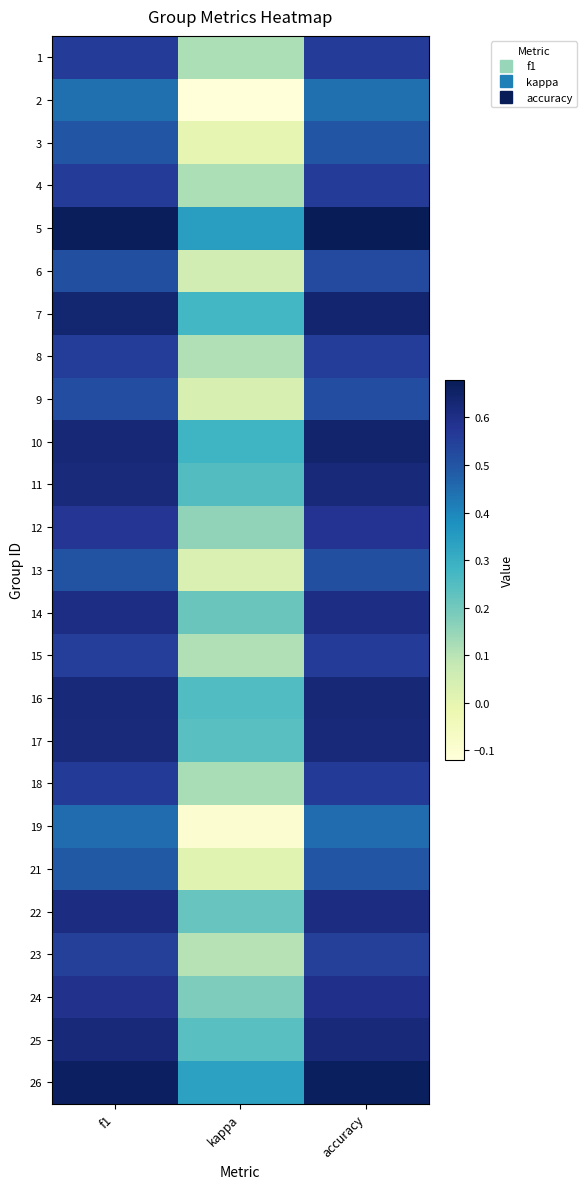

Reading right to left, transcribe all the data shown in this chart.

1: accuracy=0.6	kappa=0.1	f1=0.6
2: accuracy=0.4	kappa=-0.1	f1=0.4
3: accuracy=0.5	kappa=-0.0	f1=0.5
4: accuracy=0.6	kappa=0.1	f1=0.6
5: accuracy=0.7	kappa=0.3	f1=0.7
6: accuracy=0.5	kappa=0.1	f1=0.5
7: accuracy=0.6	kappa=0.3	f1=0.6
8: accuracy=0.6	kappa=0.1	f1=0.6
9: accuracy=0.5	kappa=0.0	f1=0.5
10: accuracy=0.6	kappa=0.3	f1=0.6
11: accuracy=0.6	kappa=0.2	f1=0.6
12: accuracy=0.6	kappa=0.2	f1=0.6
13: accuracy=0.5	kappa=0.0	f1=0.5
14: accuracy=0.6	kappa=0.2	f1=0.6
15: accuracy=0.6	kappa=0.1	f1=0.6
16: accuracy=0.6	kappa=0.3	f1=0.6
17: accuracy=0.6	kappa=0.2	f1=0.6
18: accuracy=0.6	kappa=0.1	f1=0.6
19: accuracy=0.5	kappa=-0.1	f1=0.4
21: accuracy=0.5	kappa=0.0	f1=0.5
22: accuracy=0.6	kappa=0.2	f1=0.6
23: accuracy=0.5	kappa=0.1	f1=0.5
24: accuracy=0.6	kappa=0.2	f1=0.6
25: accuracy=0.6	kappa=0.2	f1=0.6
26: accuracy=0.7	kappa=0.3	f1=0.7